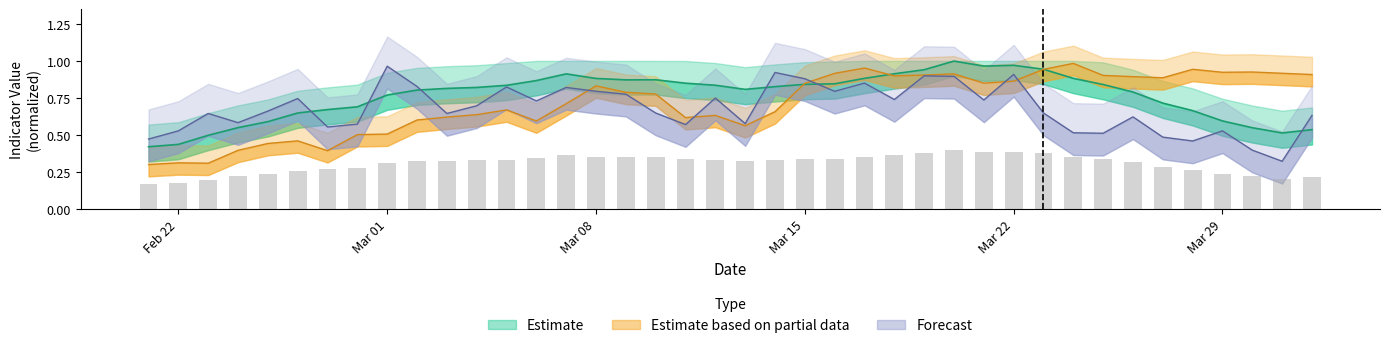

The media_movel_casos series shows 1.1 at 35. True or false?

False